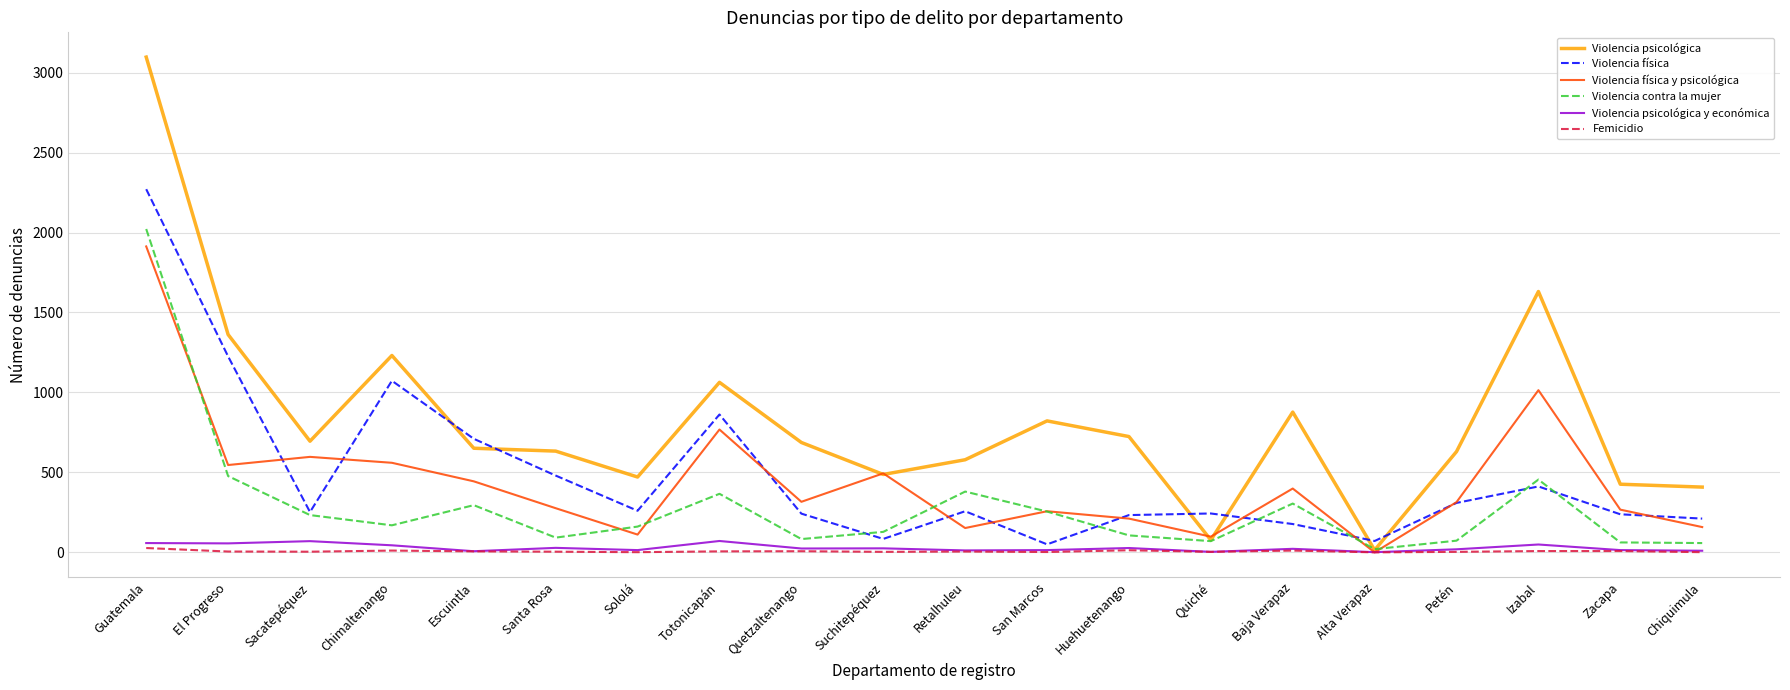

True or false: Violencia contra la mujer and Violencia física y psicológica cross at least once.

True